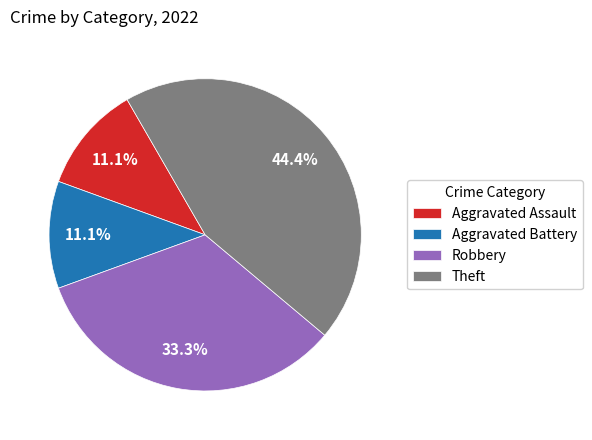

Count the number of slices in the pie.

4